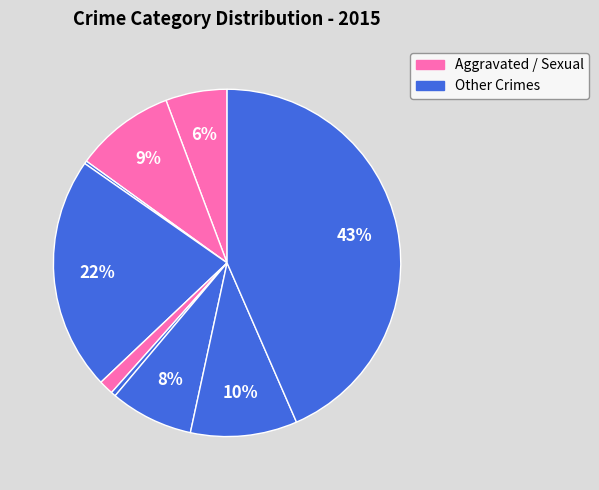

Which category has the smallest portion of the pie?

Arson